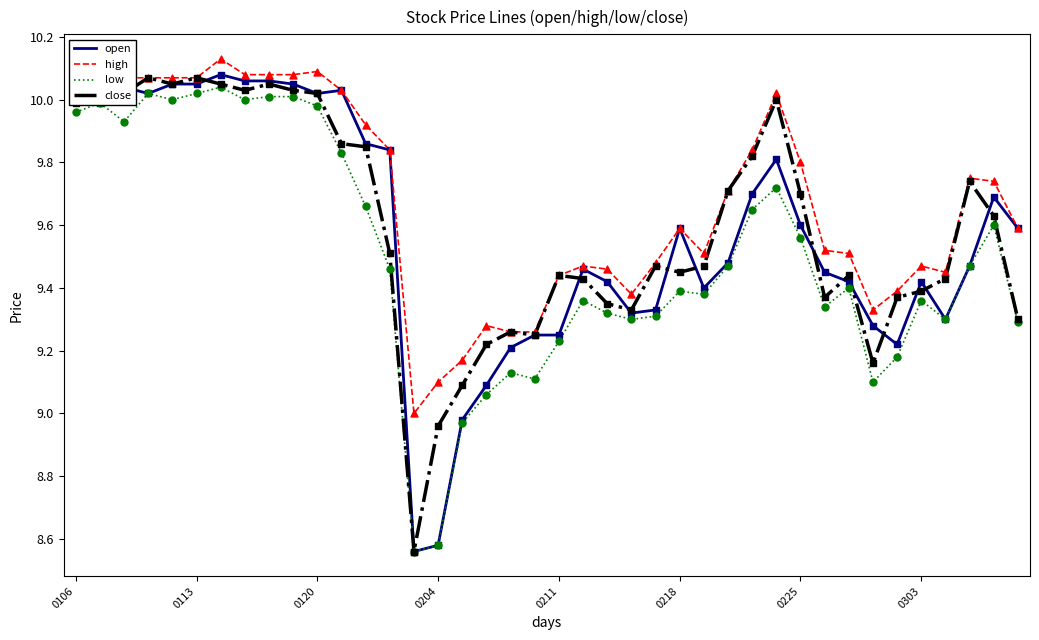

Which series reaches the minimum Y coordinate?

open